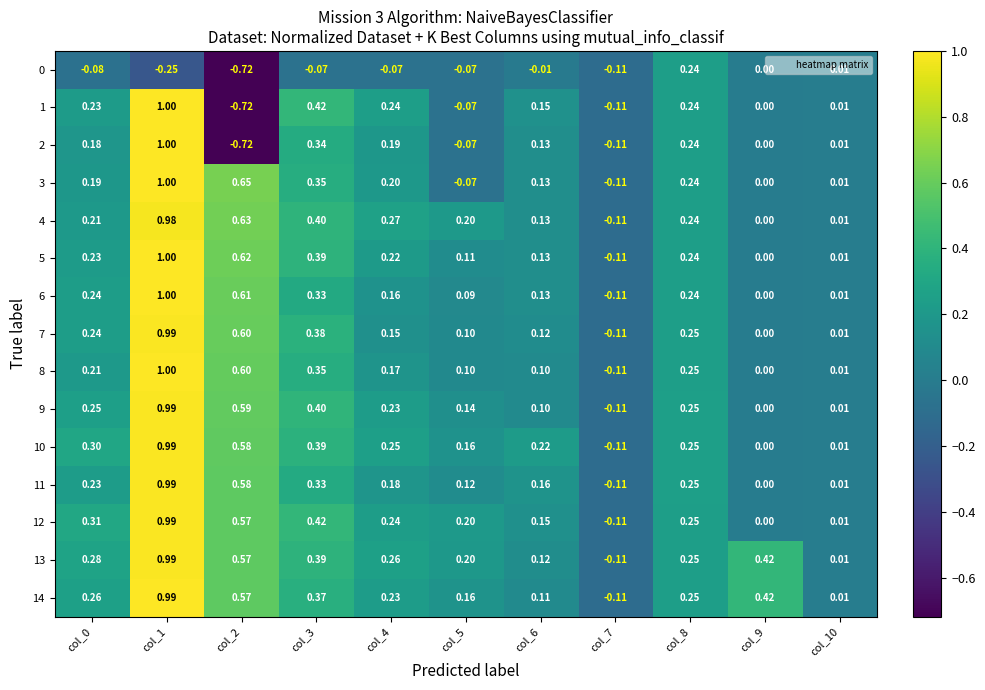

Is the value of 3 at col_7 greater than the value of 2 at col_0?

No